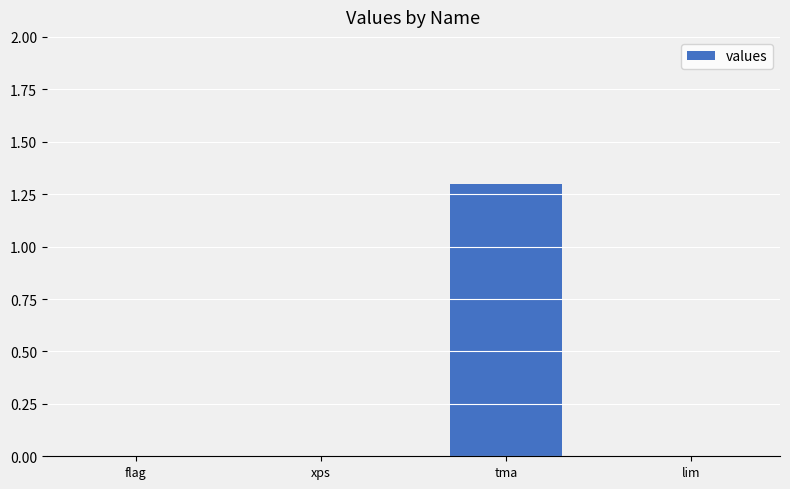

True or false: the data shows 0.0 at flag.

True